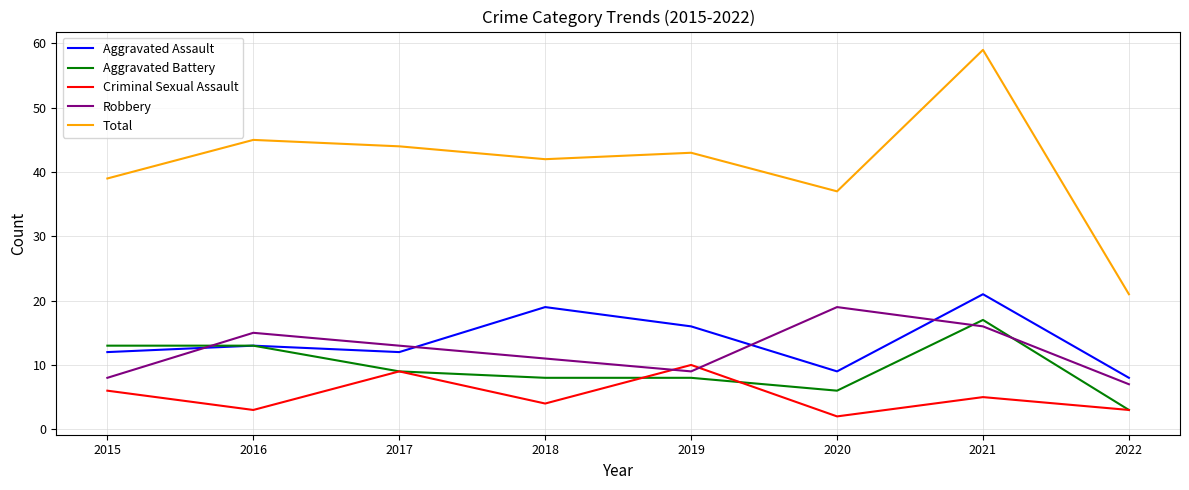

At how many categories does at least one series exceed 32?

7